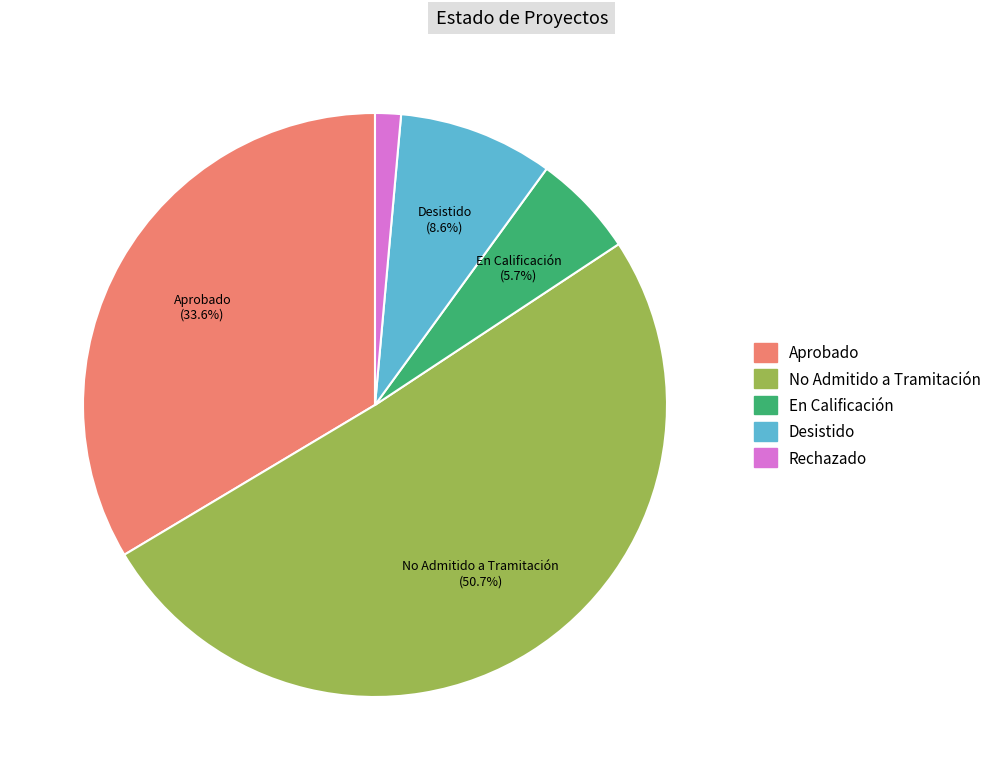

Is there any slice that represents more than half of the pie?

Yes